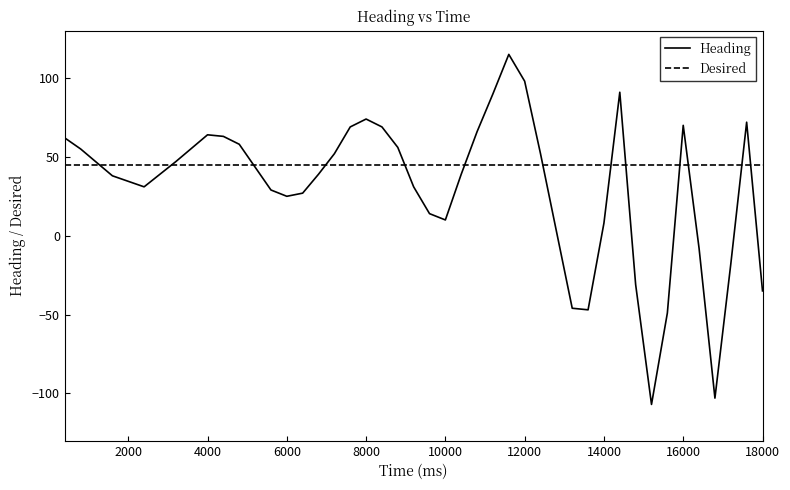

Rank the series by their maximum value, from lowest to highest.

Desired, Heading